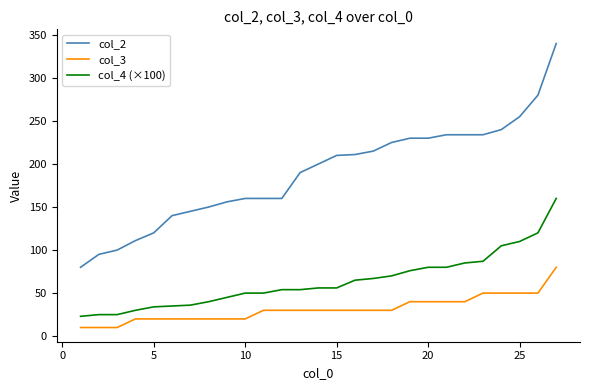

Is this an area chart (filled region under the line)?

No